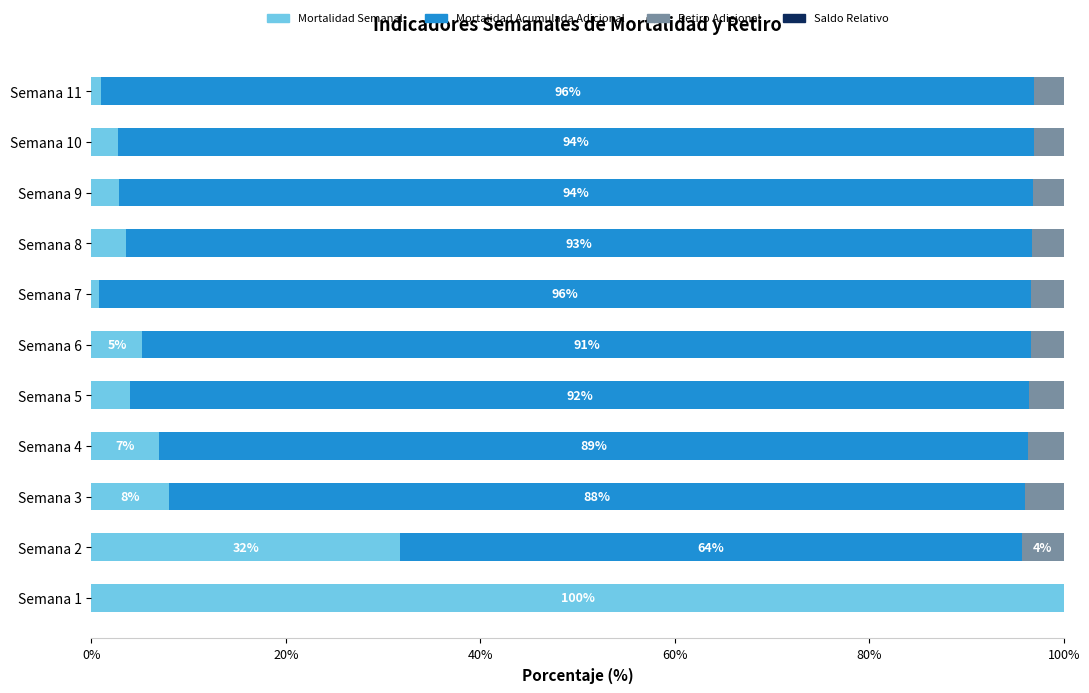

What is the total value across all series at Semana 6?

100.0